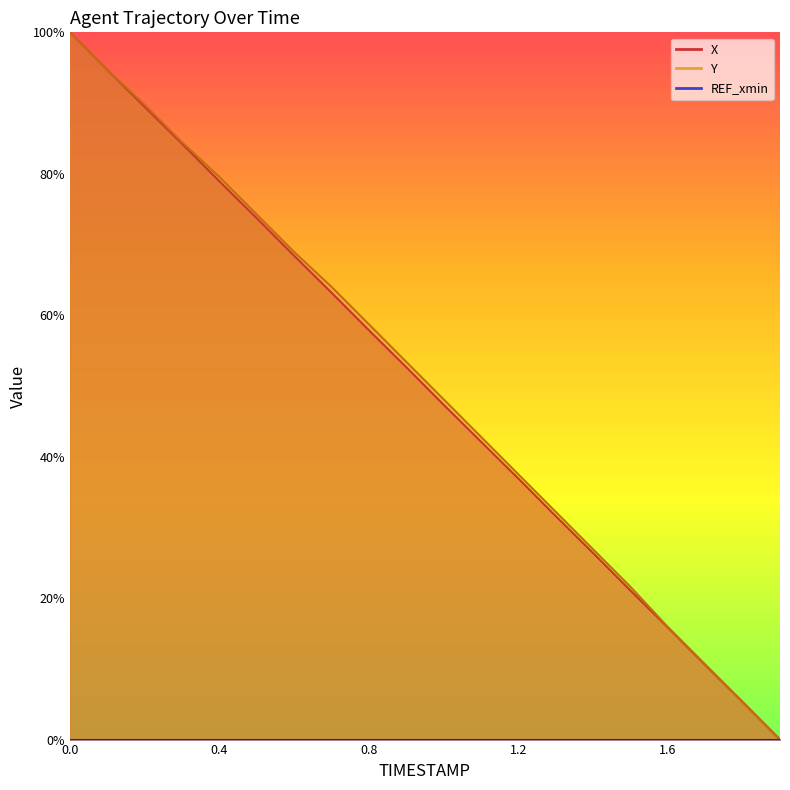

What is the total value across all series at 0.2?

1.8